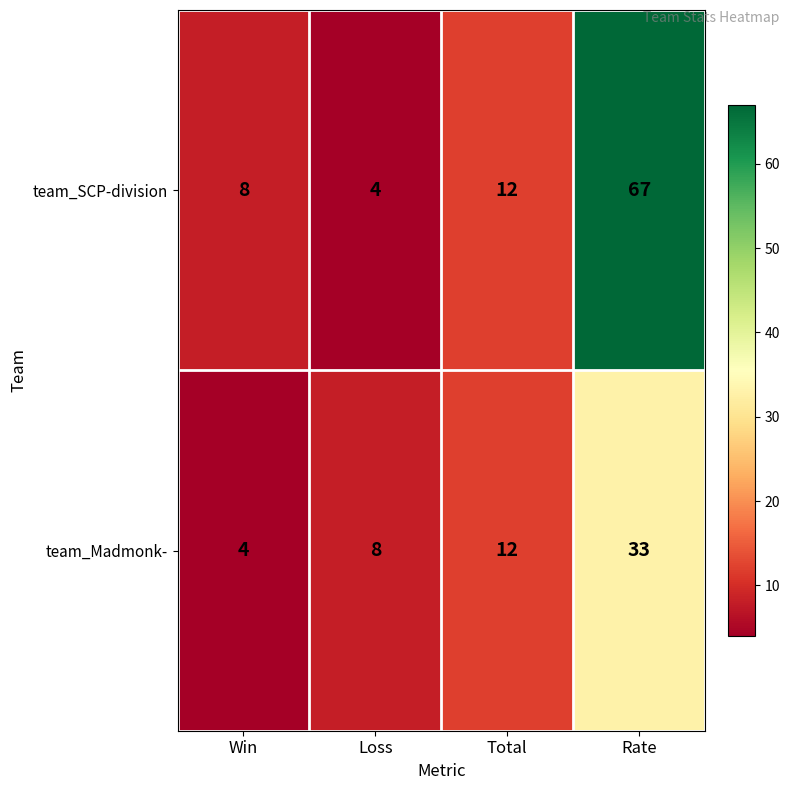

What is the spread (max minus min) of values at Win?

4